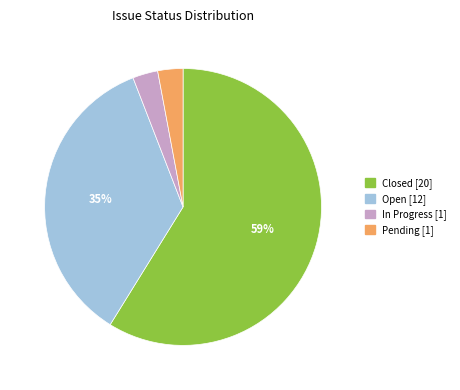

Which slice is the largest?

Closed [20]